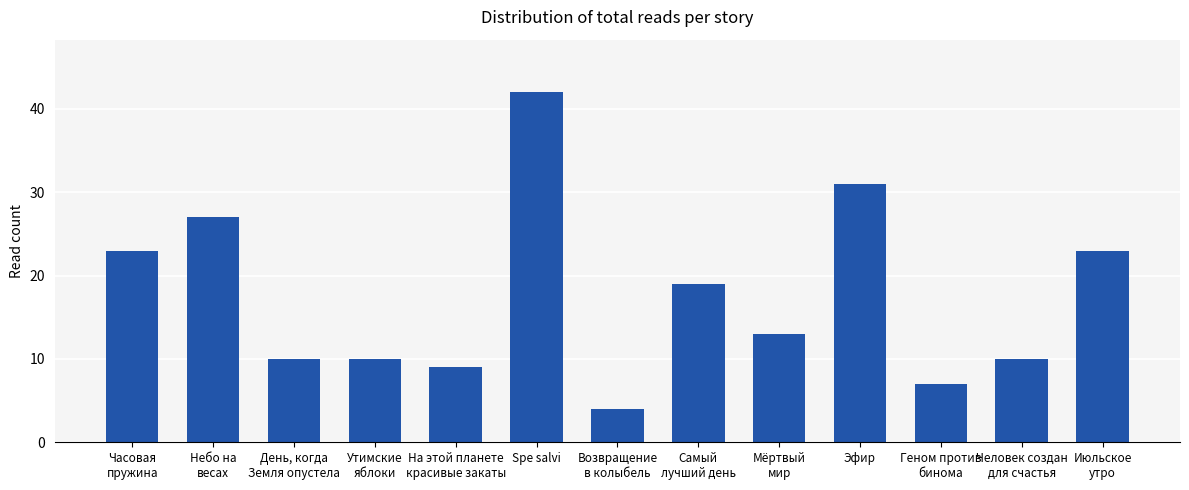

What value does the data have at Мёртвый
мир?

13